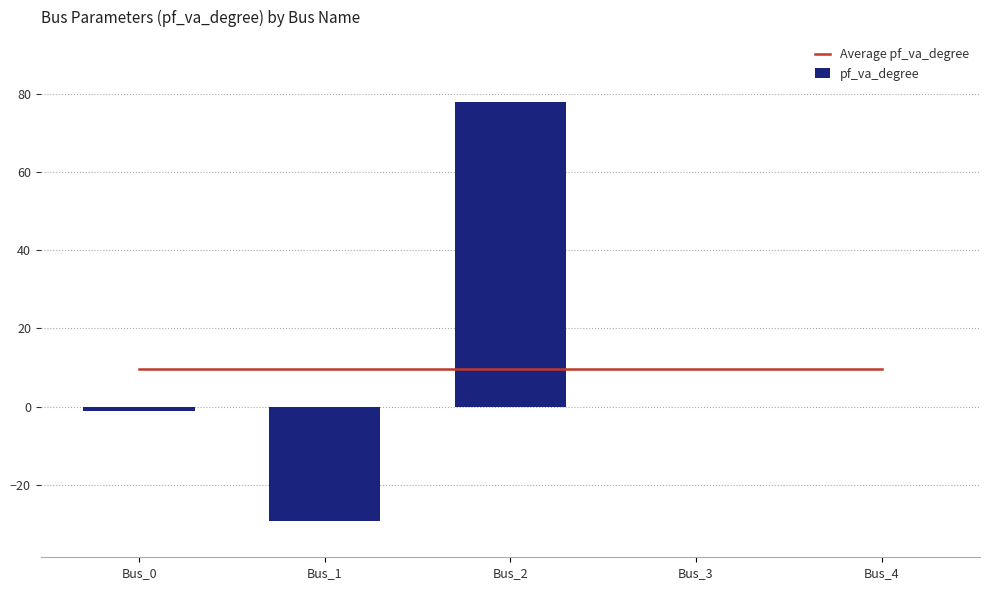

What is the average value of the Average pf_va_degree series?

9.5